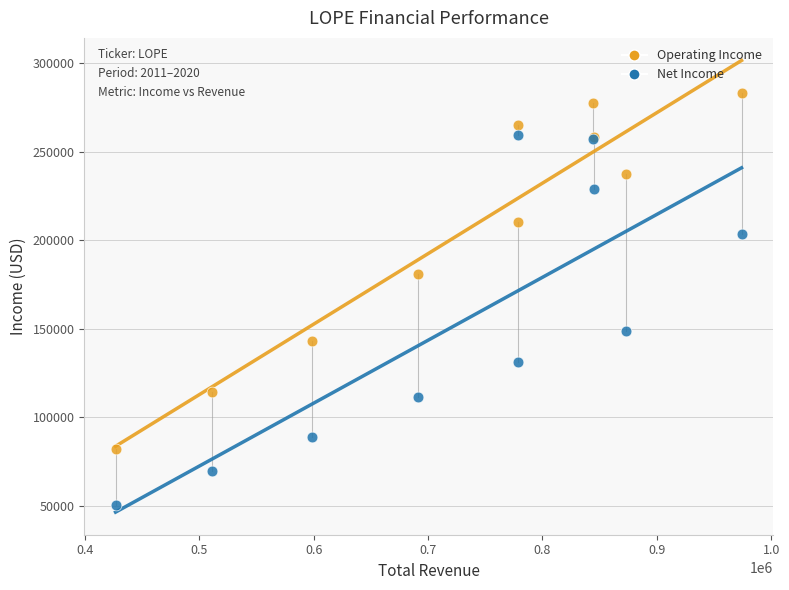

Which series reaches the minimum Y coordinate?

Net Income